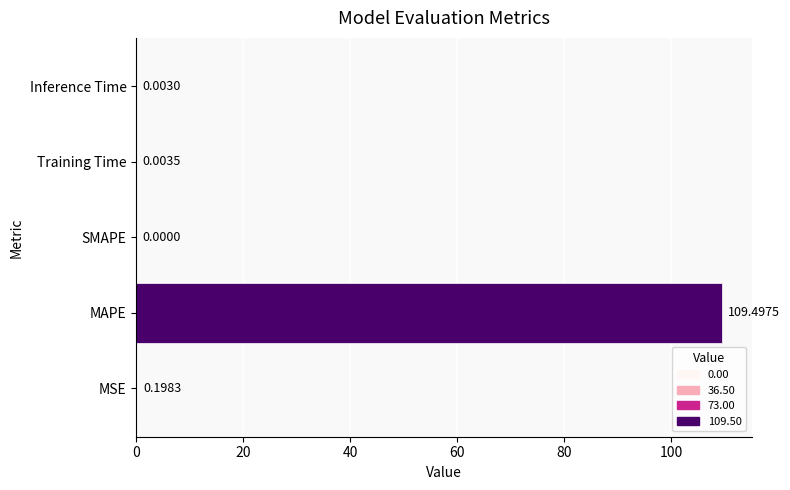

What is the average value?

21.9